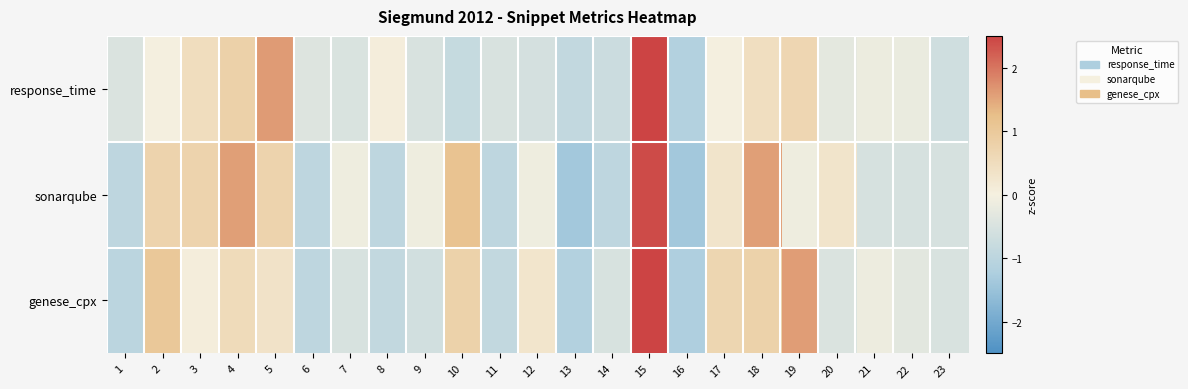

Which series has the widest spread of values?

response_time